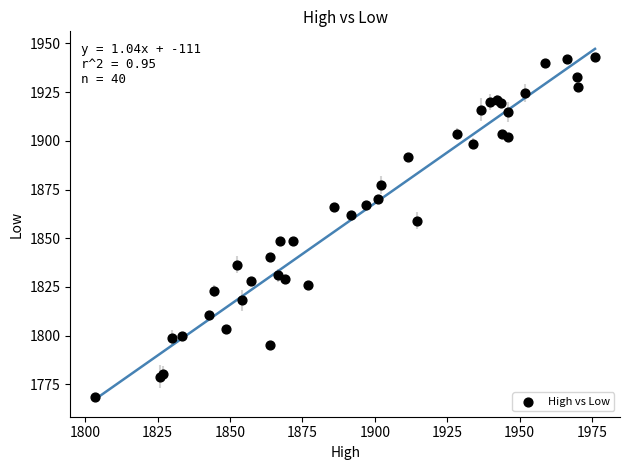

What Y value in the scatter plot is closest to 1855?

1859.1